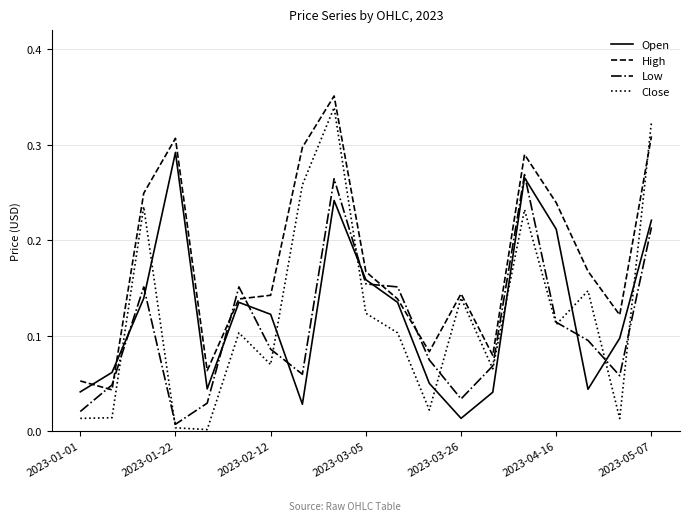

True or false: High and Low cross at least once.

True